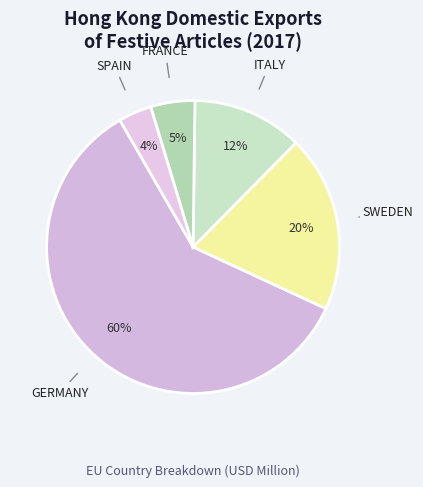

How many slices are in this pie chart?

5